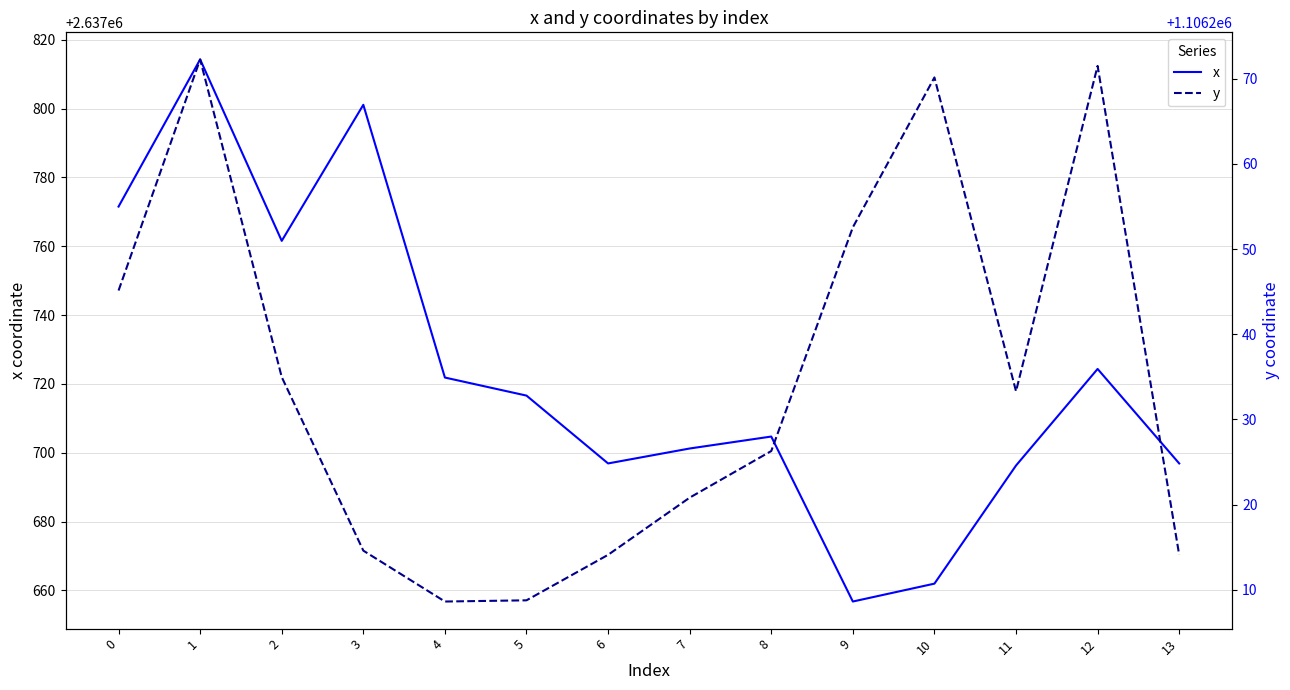

Does the chart have visible grid lines?

Yes